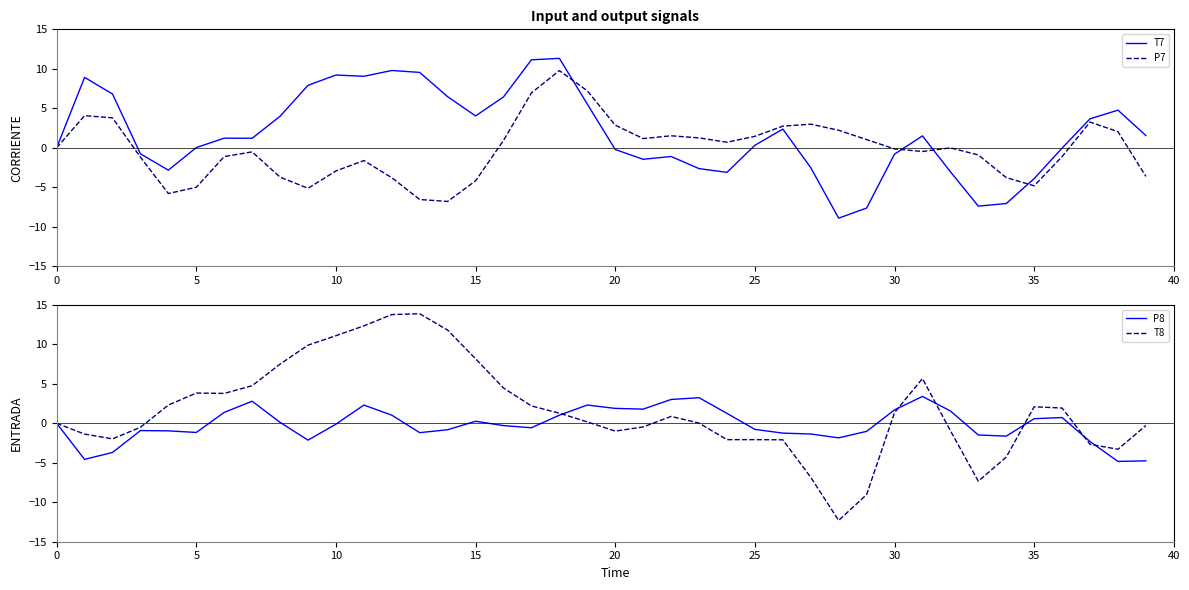

What is the sum of all P8 values?

-7.2